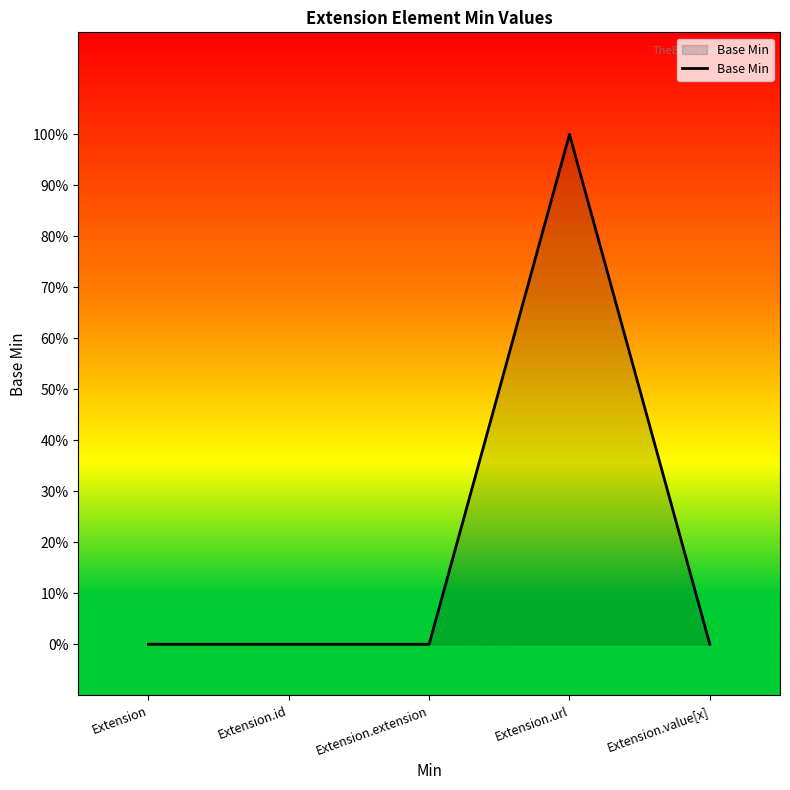

Reading left to right, transcribe all the data shown in this chart.

Extension=0	Extension.id=0	Extension.extension=0	Extension.url=1	Extension.value[x]=0